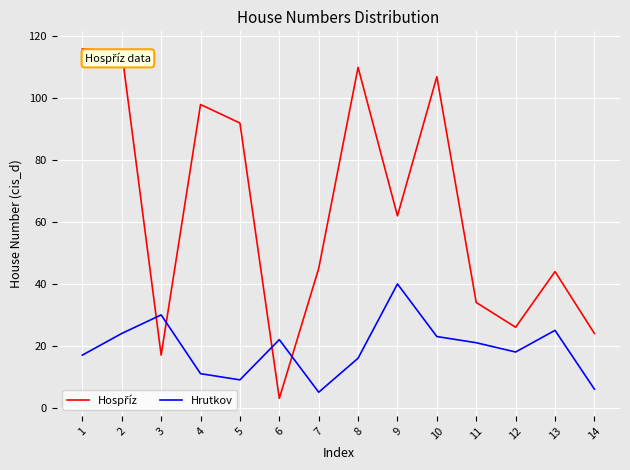

True or false: Hrutkov has a value of 16 at 8.

True